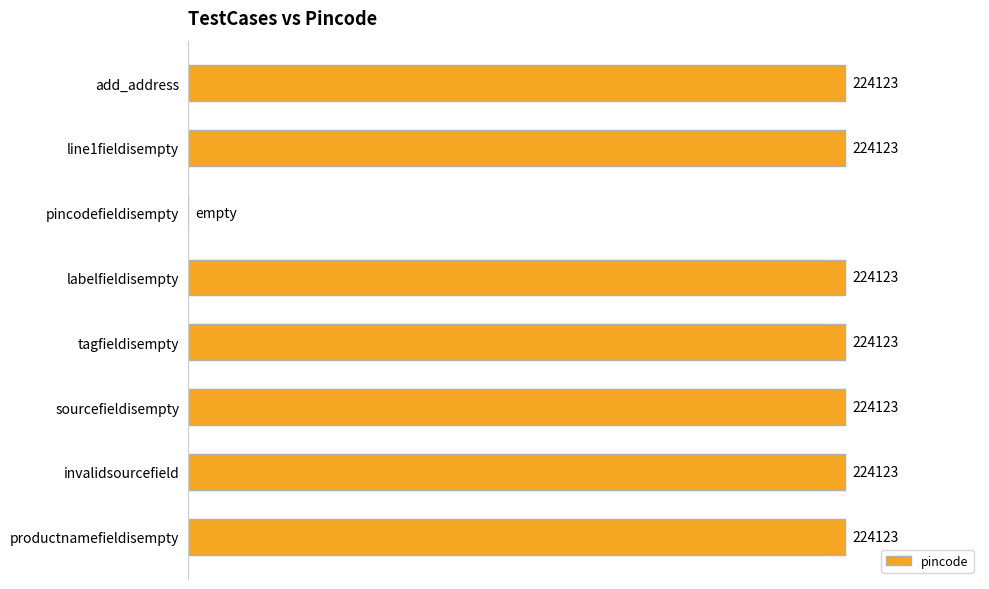

Where is the data nearest to the value 112061?

pincodefieldisempty